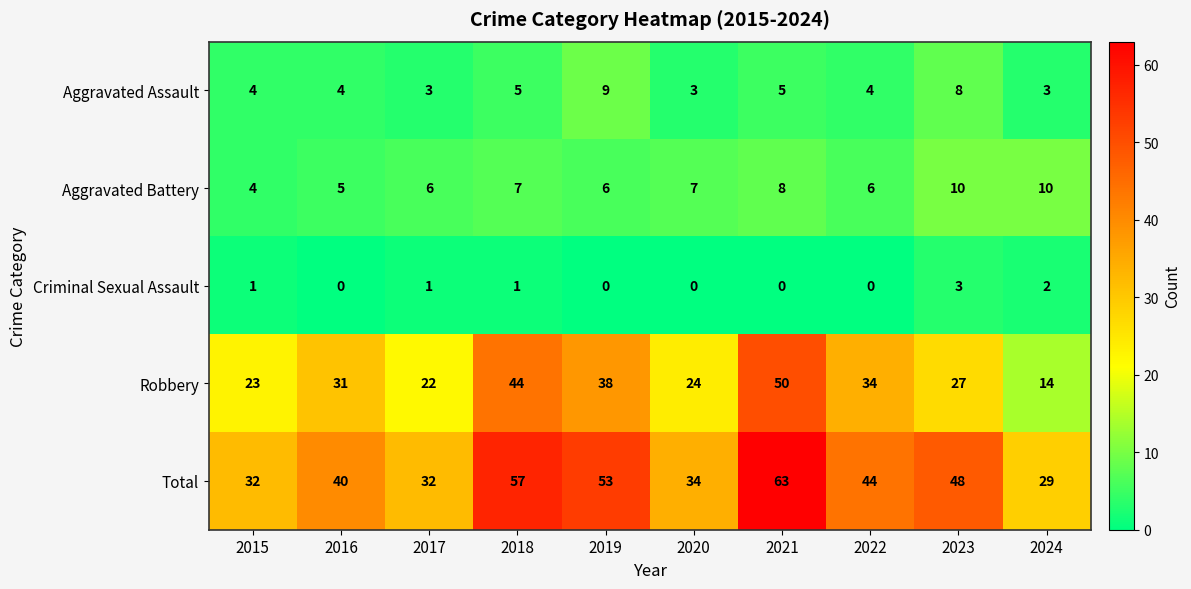

The Aggravated Battery series shows 6 at 2022. True or false?

True